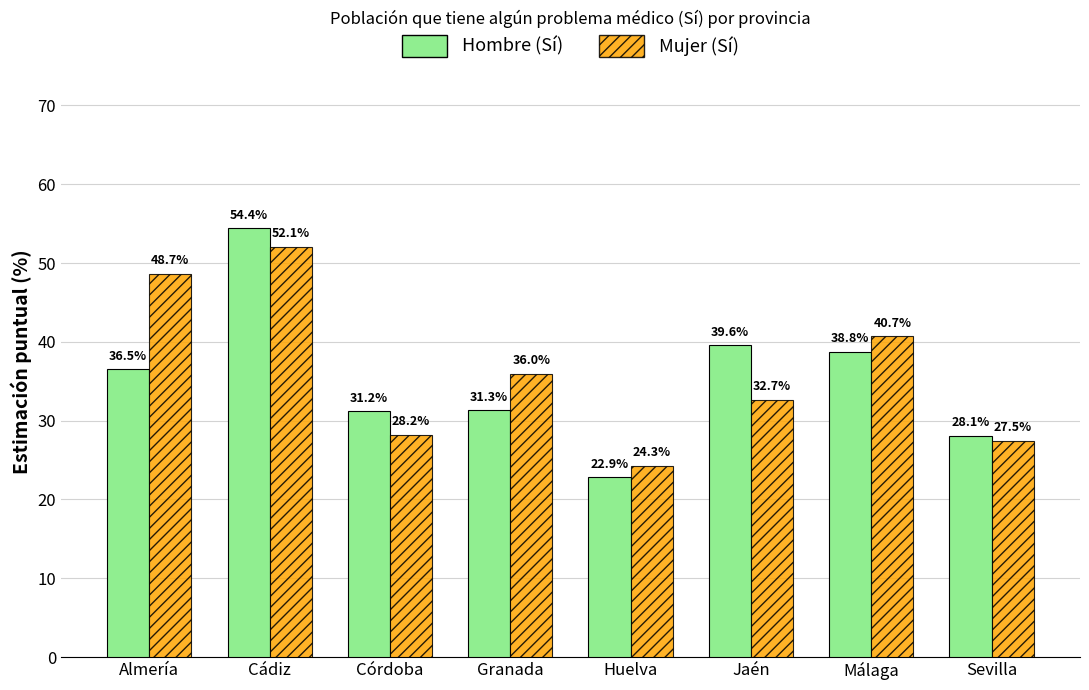

What position from the right is Granada?

5